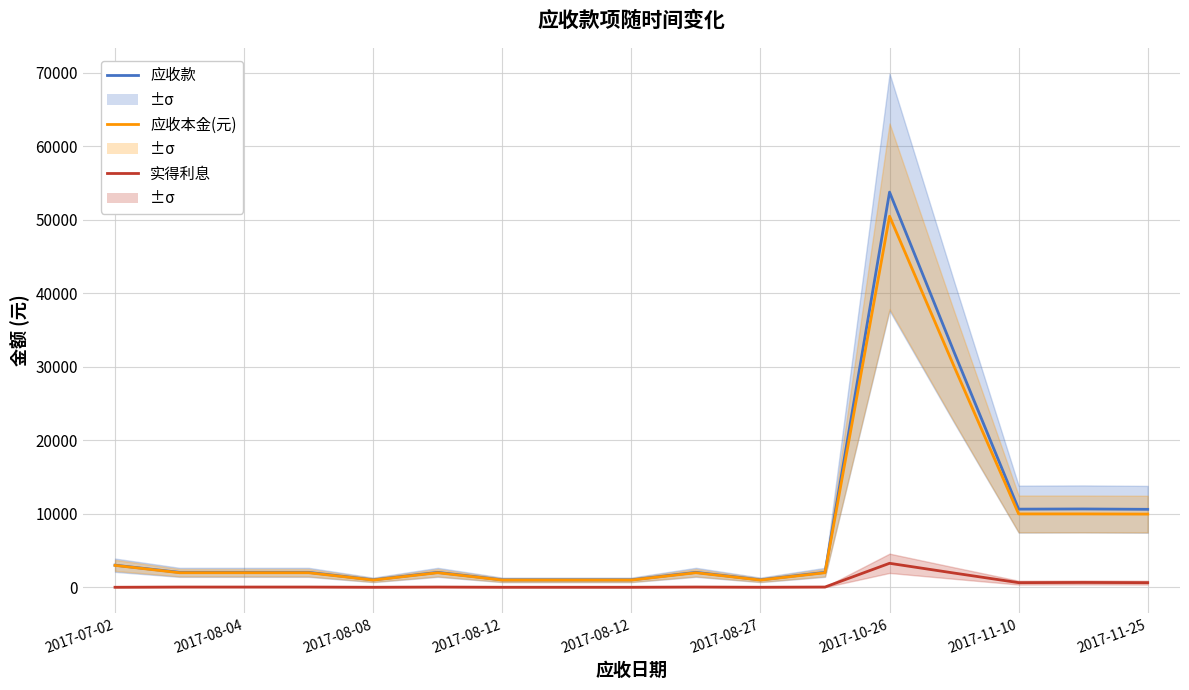

True or false: 应收本金(元) and 应收款 cross at least once.

False